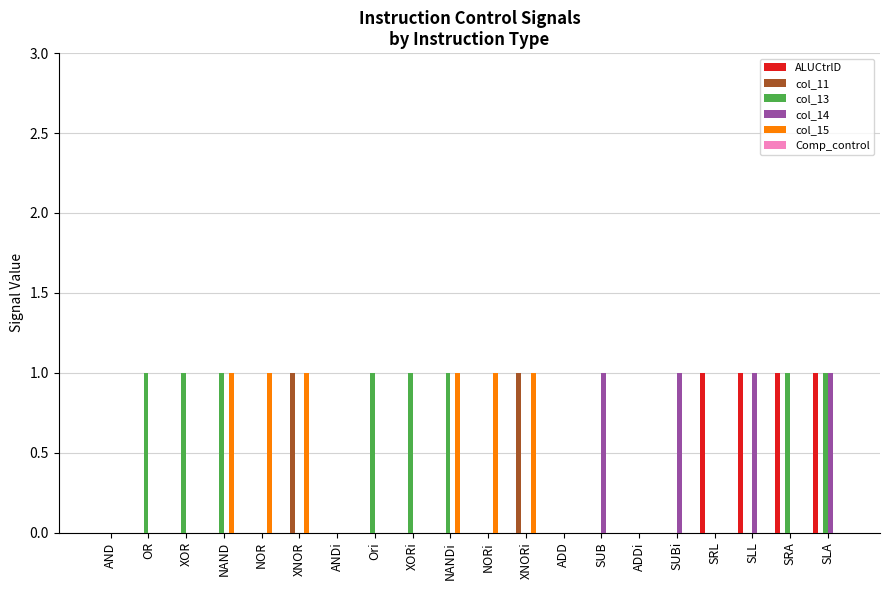

Count the col_15 values in the range 0 to 1.

20